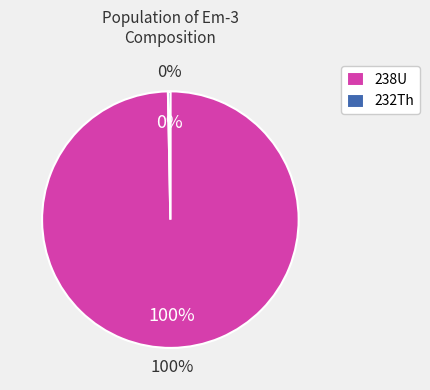

To the nearest percent, what is the average slice percentage?

50%